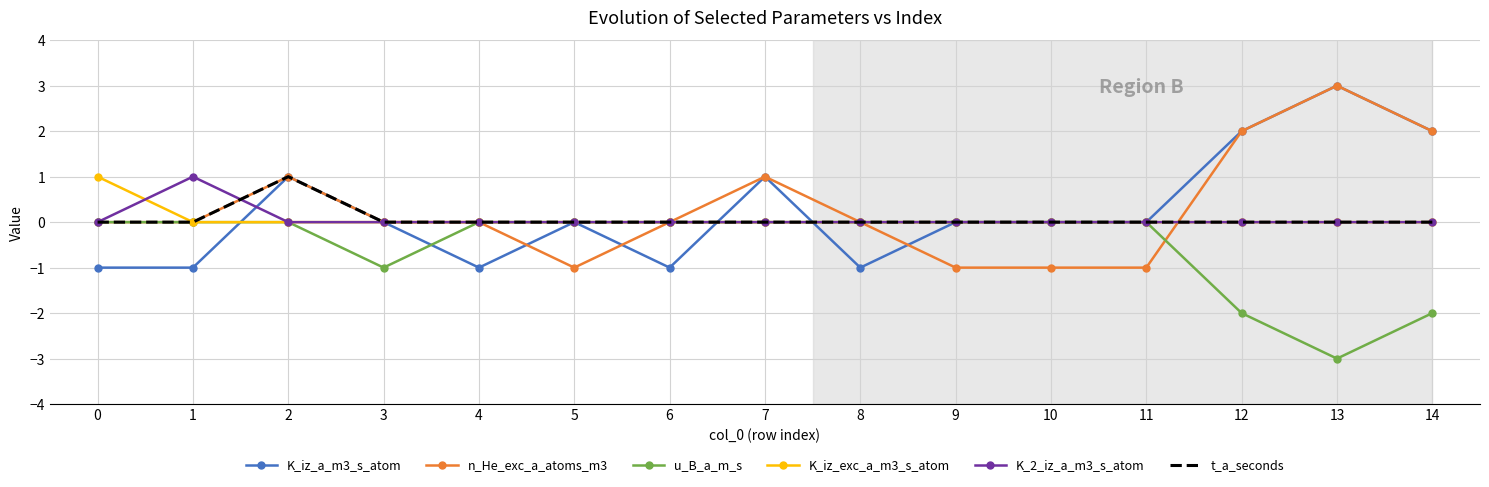

The value of K_2_iz_a_m3_s_atom at 1 is 1. True or false?

True